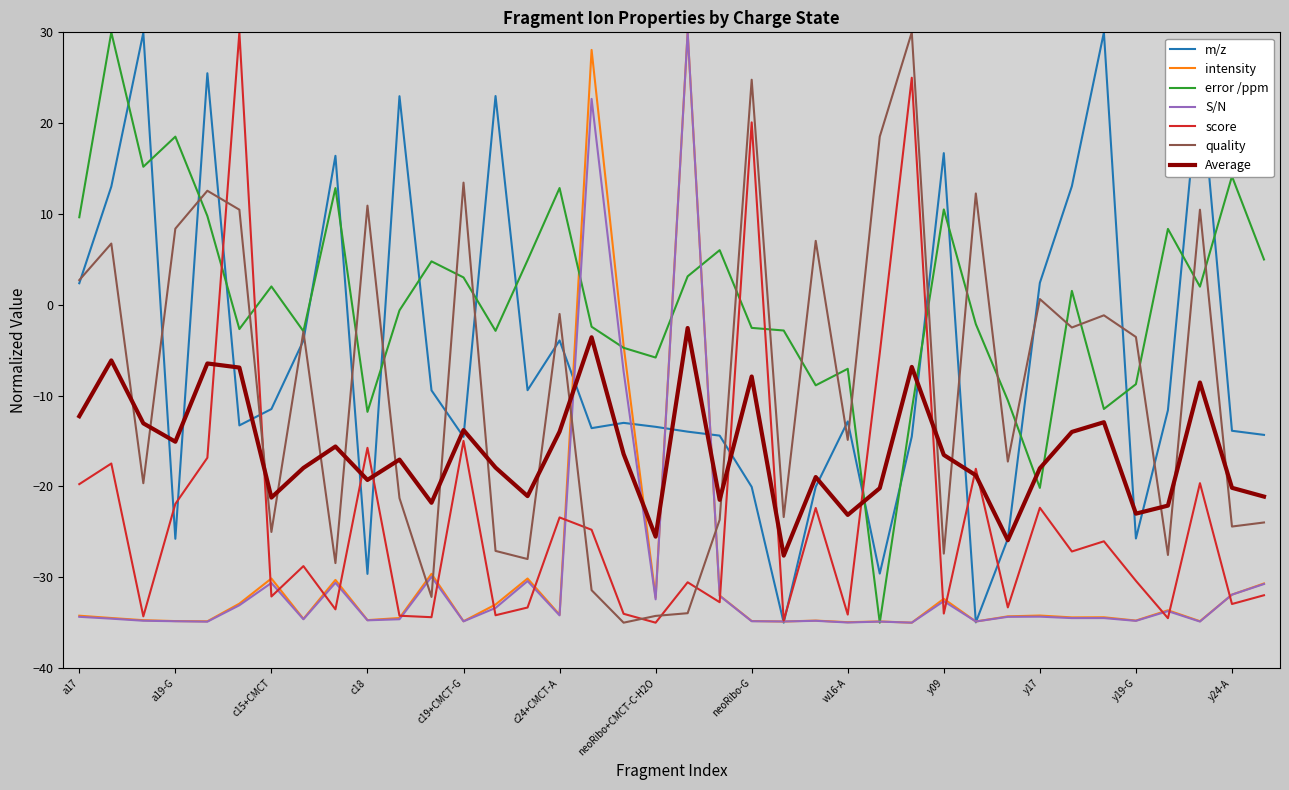

How many times do intensity and quality cross each other?

4